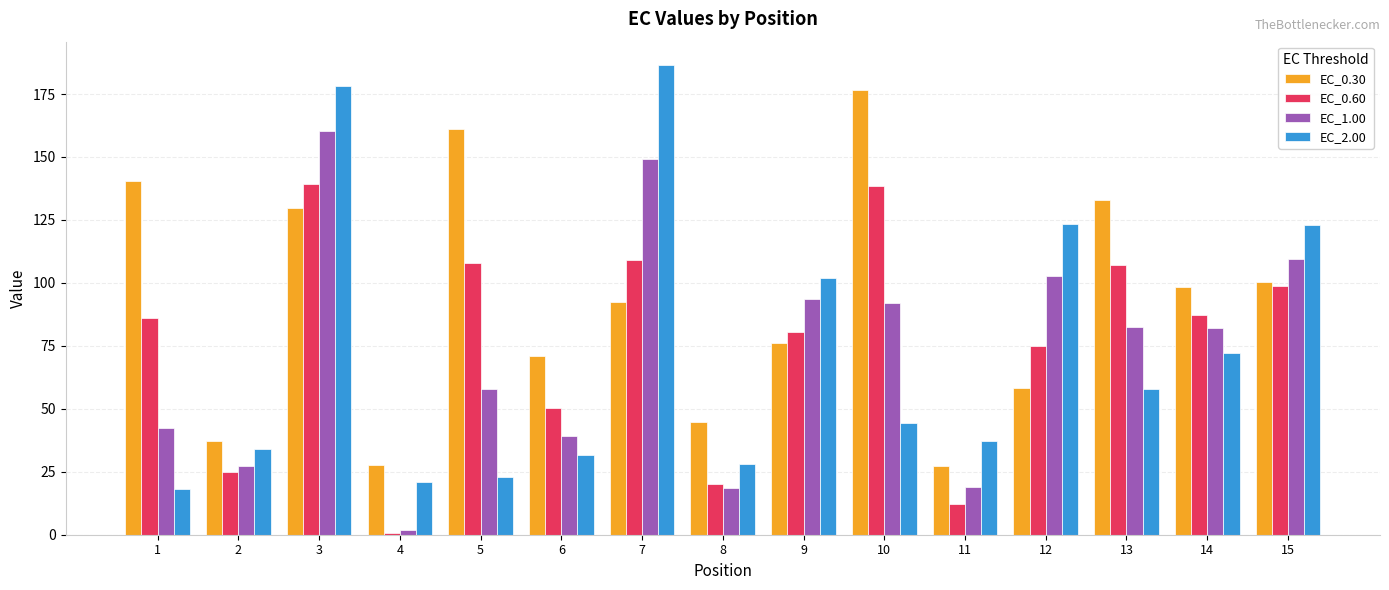

What is the difference between the EC_0.60 values at 10 and 3?

0.8